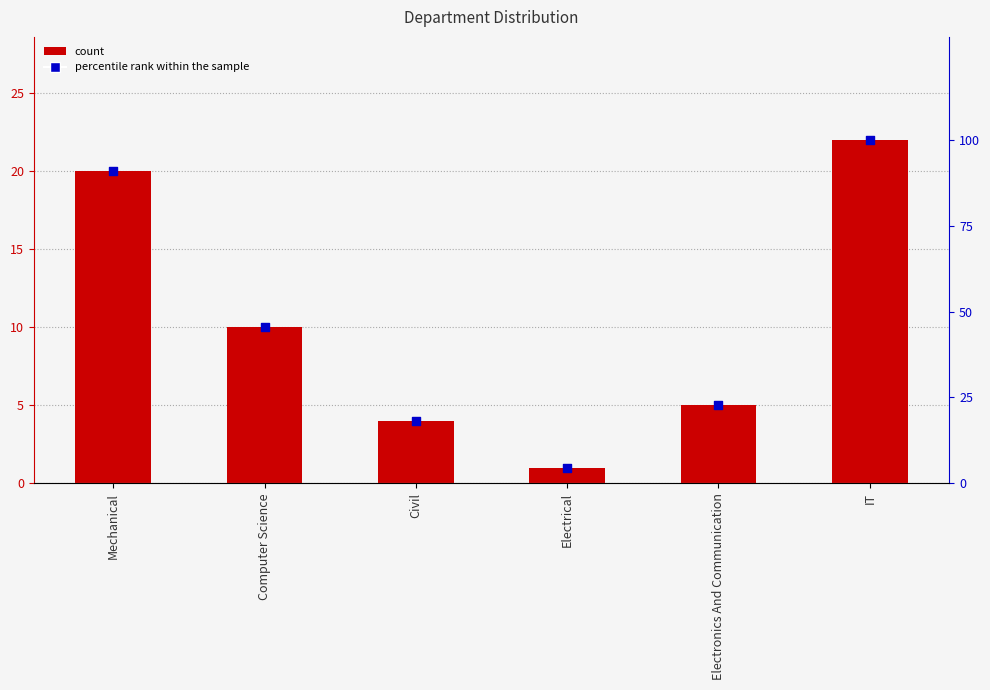

Which series contains the highest Y value?

percentile rank within the sample